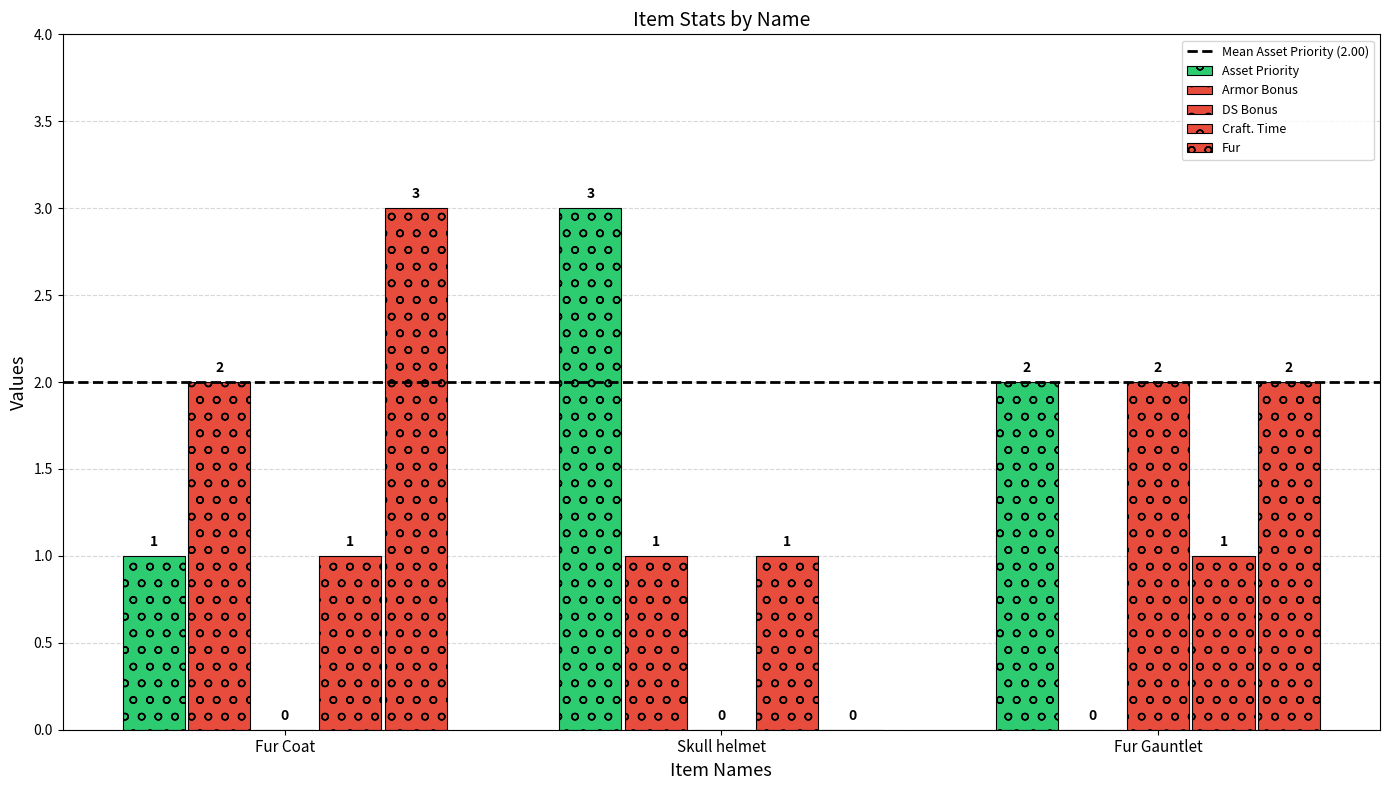

How many categories are shown in the chart?

3